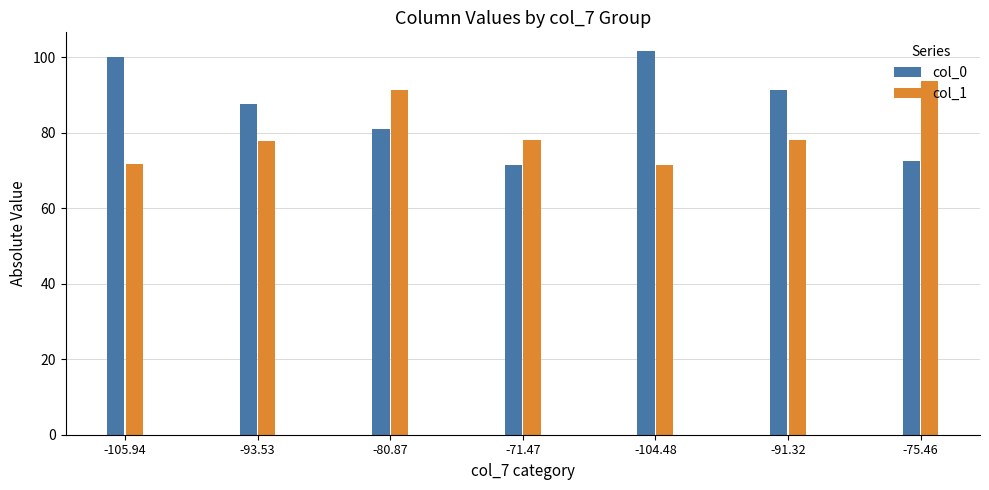

What is the difference between the highest and lowest values at -80.87?

10.5